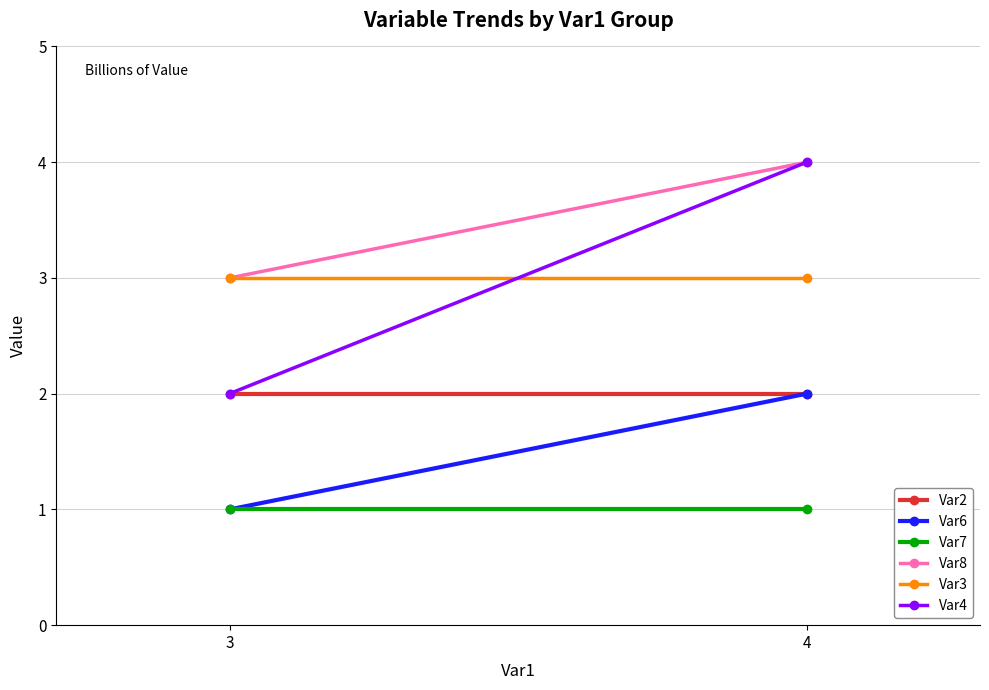

At which label does Var3 reach its minimum?

3